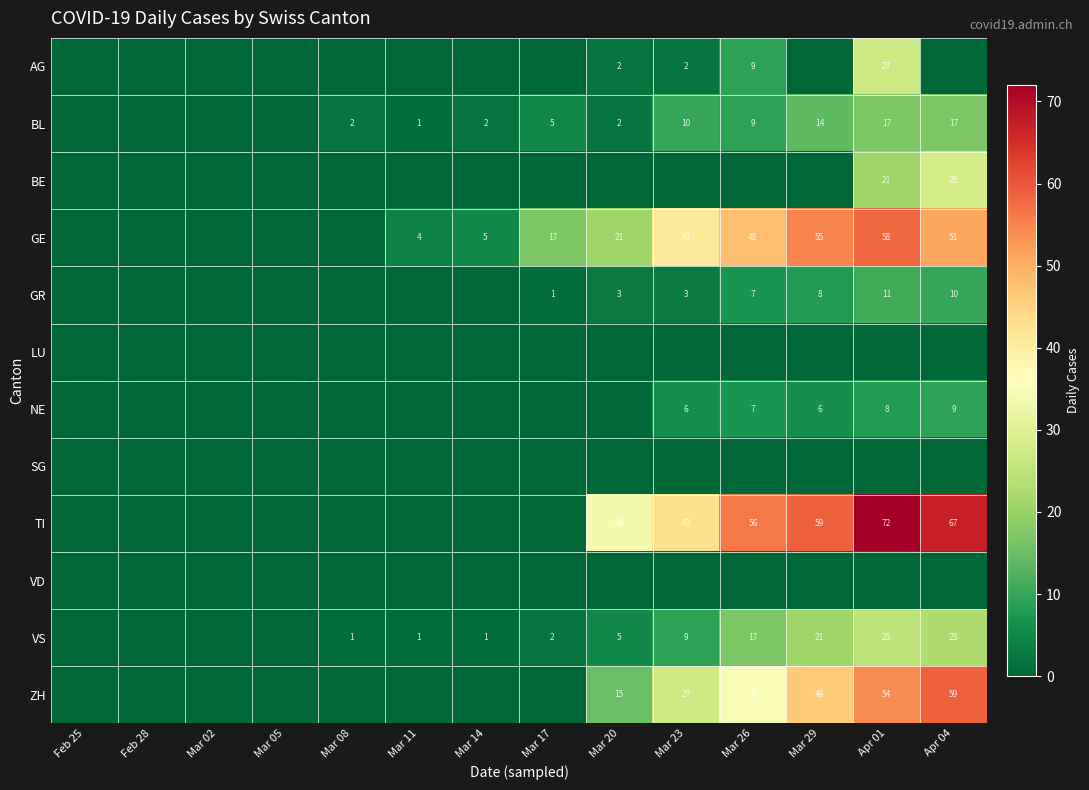

The value of ZH at Apr 04 is 59. True or false?

True